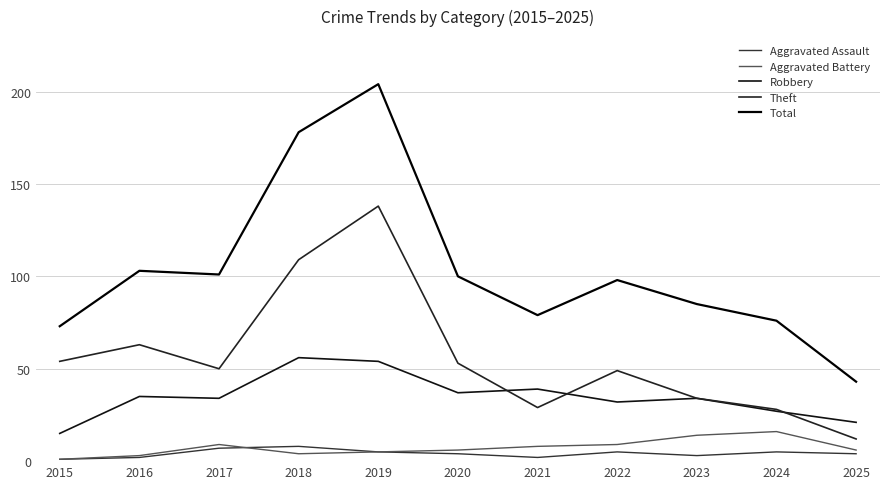

After their last crossing, which series has the higher values: Aggravated Assault or Aggravated Battery?

Aggravated Assault